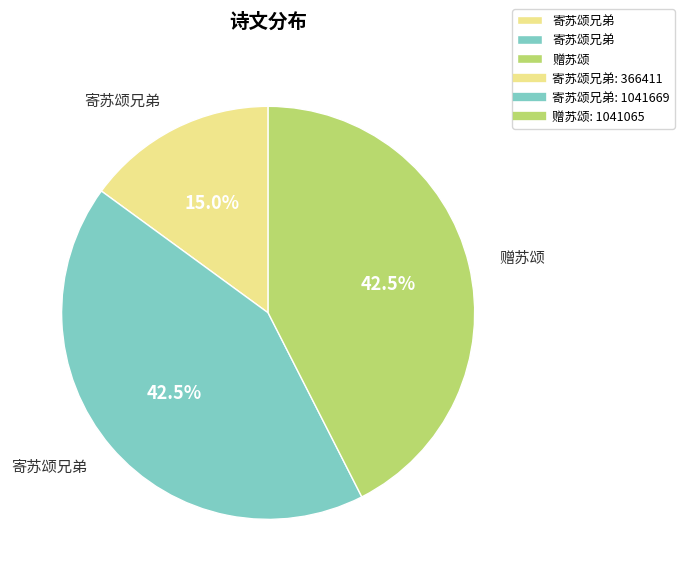

Is there any slice that represents more than half of the pie?

No